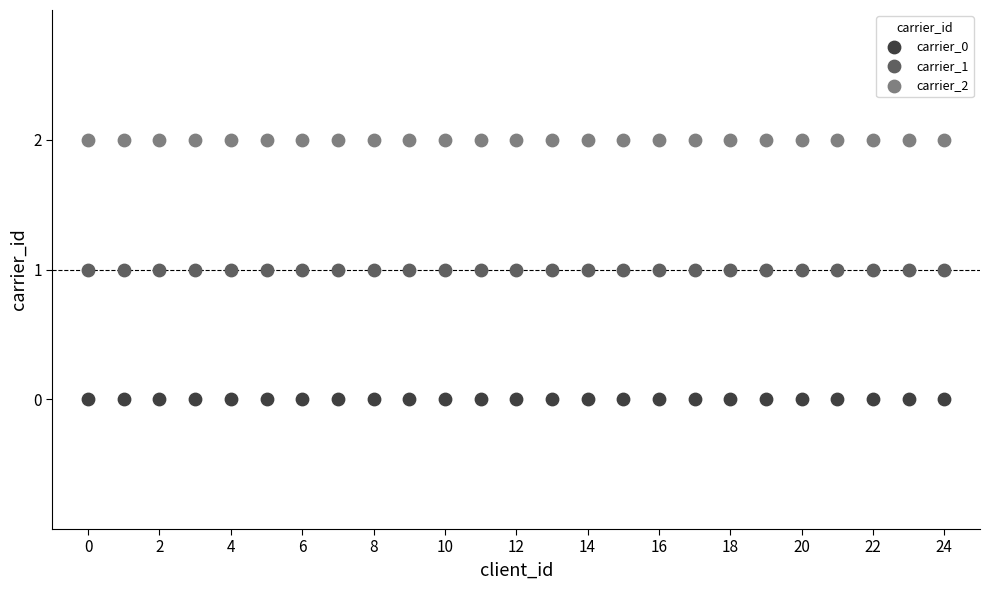

Which series contains the highest Y value?

carrier_2